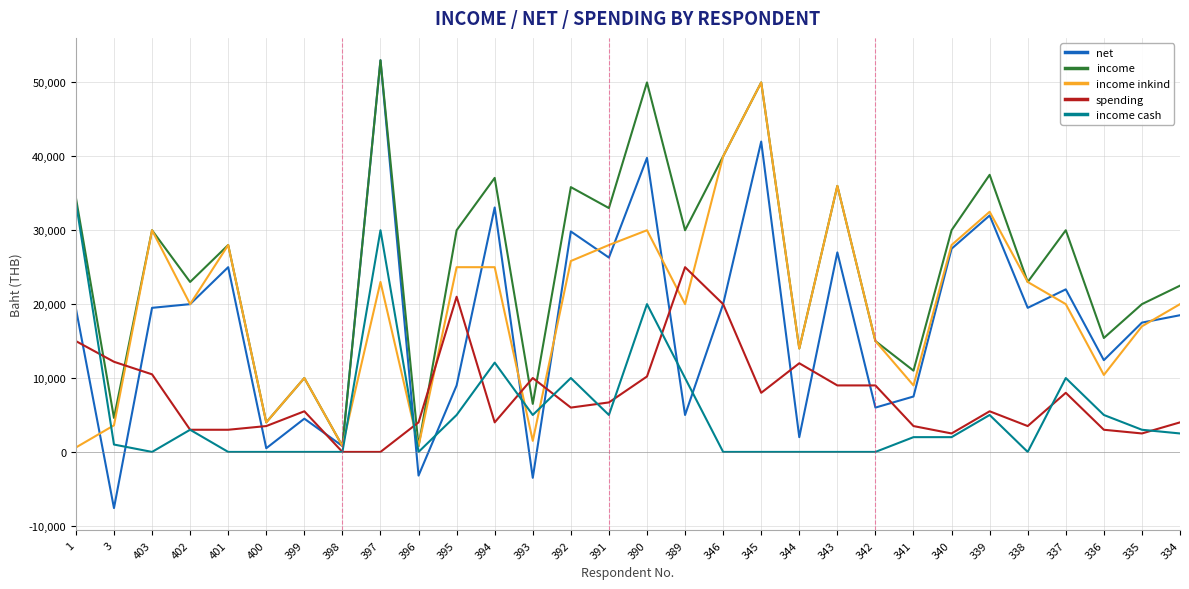

How many series are shown in this chart?

5